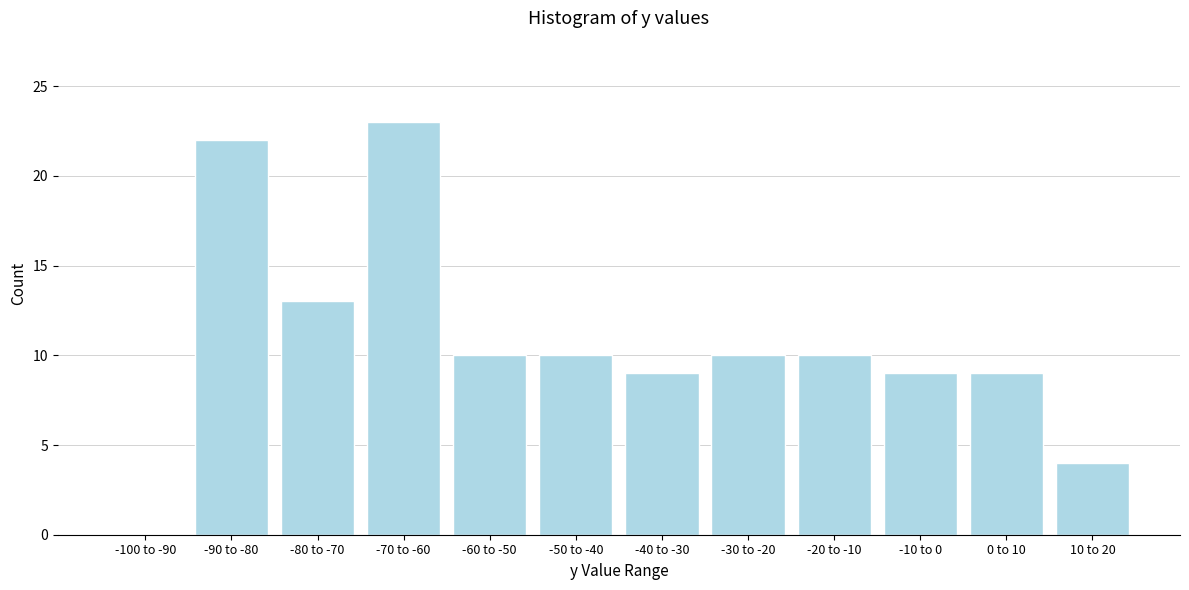

Reading left to right, extract all data points from this chart.

-100 to -90=0	-90 to -80=22	-80 to -70=13	-70 to -60=23	-60 to -50=10	-50 to -40=10	-40 to -30=9	-30 to -20=10	-20 to -10=10	-10 to 0=9	0 to 10=9	10 to 20=4